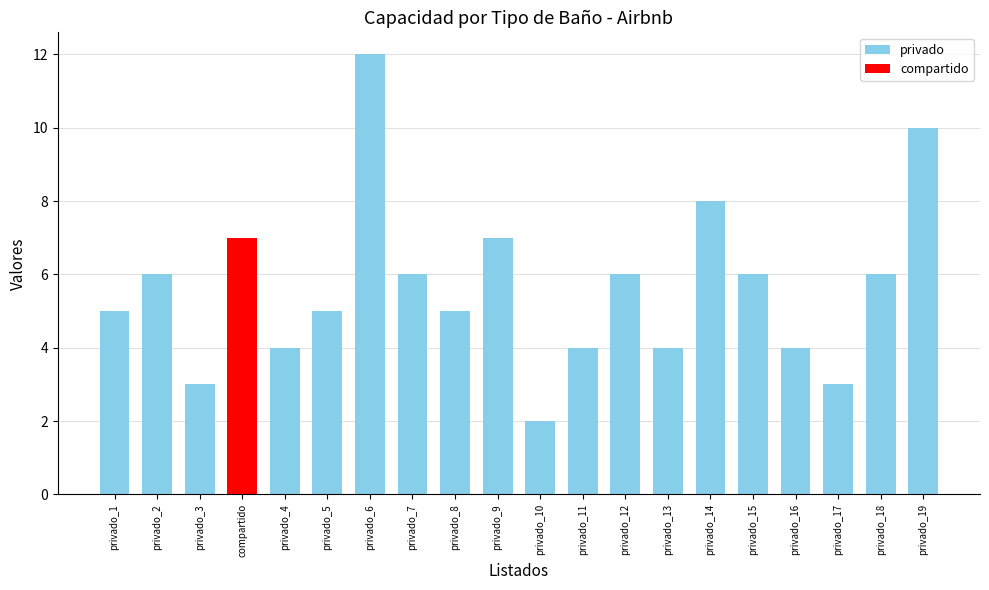

What is the greatest value displayed?

12